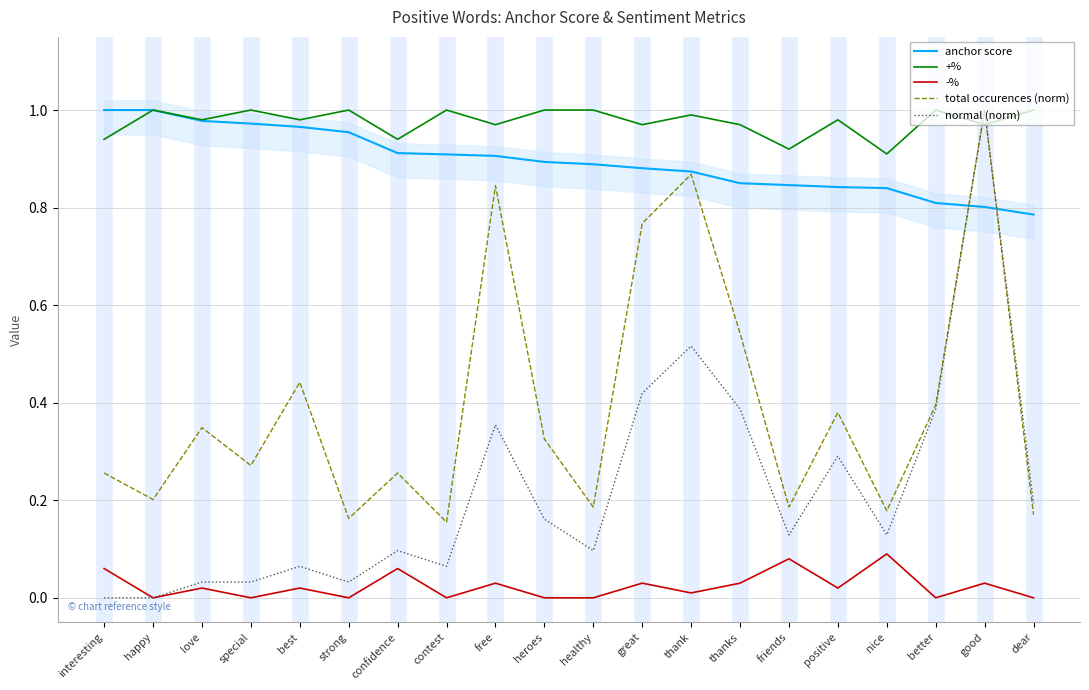

True or false: +% has a value of 1.0 at happy.

True